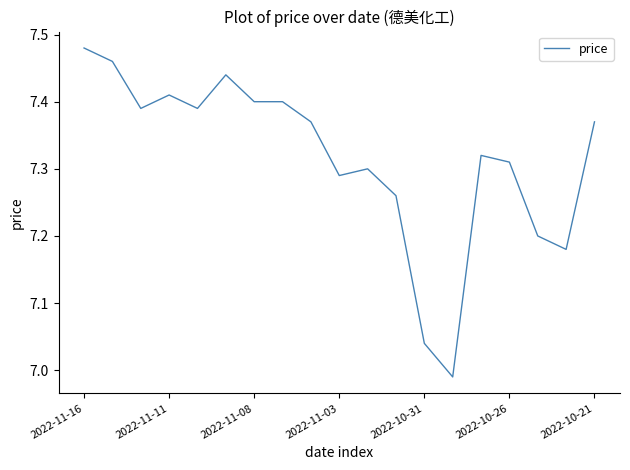

What is the difference between the maximum and minimum values?

0.5